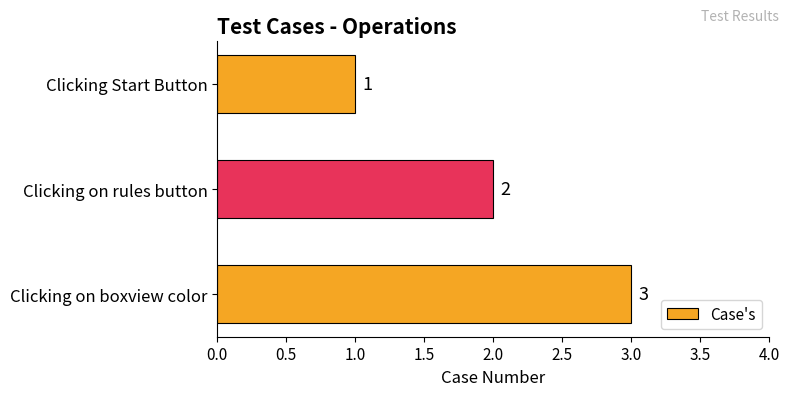

What position from the bottom is Clicking on boxview color?

1